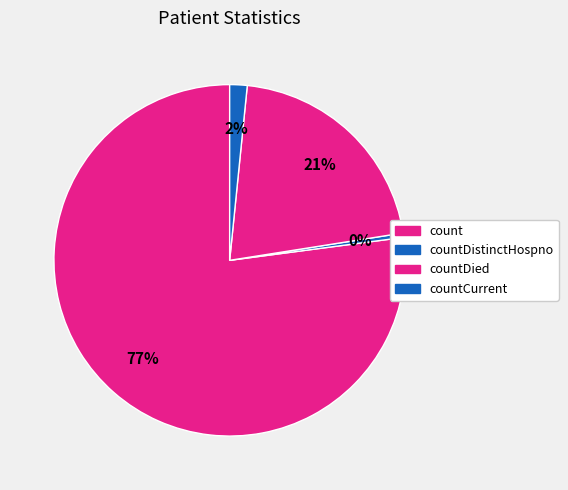

Count the number of slices in the pie.

4